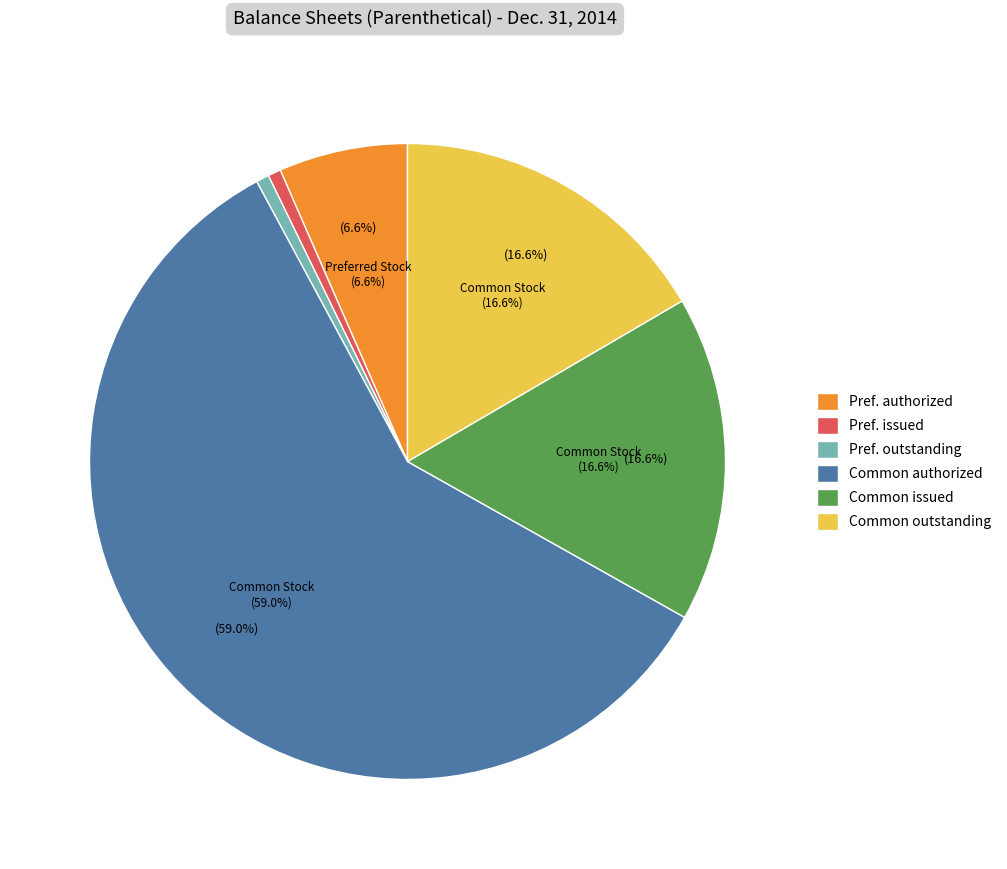

Which slice is the largest?

Common Stock shares authorized